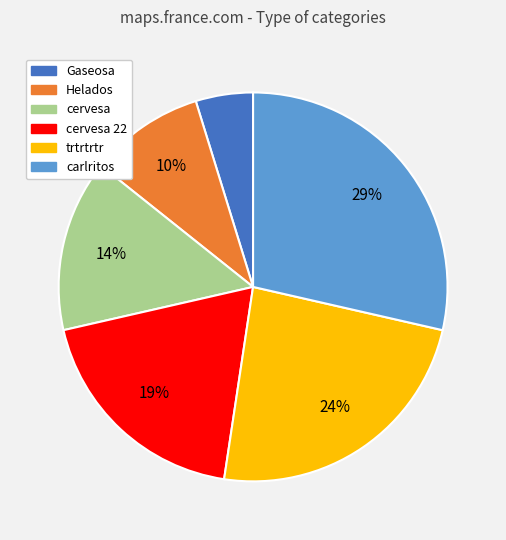

To the nearest percent, what is the difference between the largest and smallest slice percentages?

24%